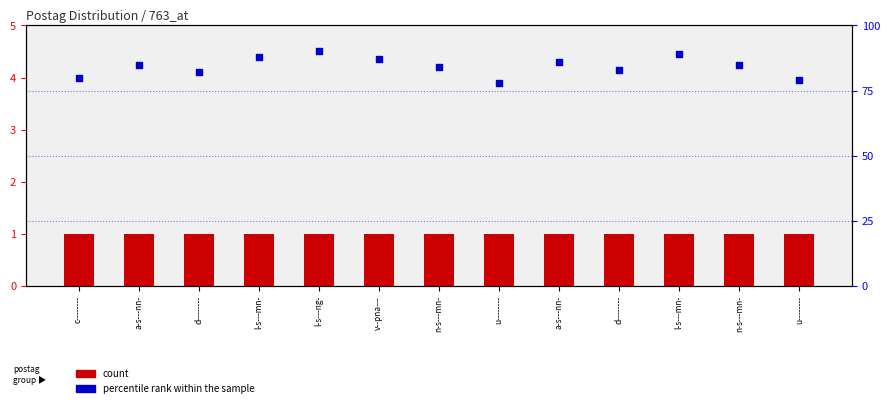

What is the total value across all series at a-s---nn-?

86